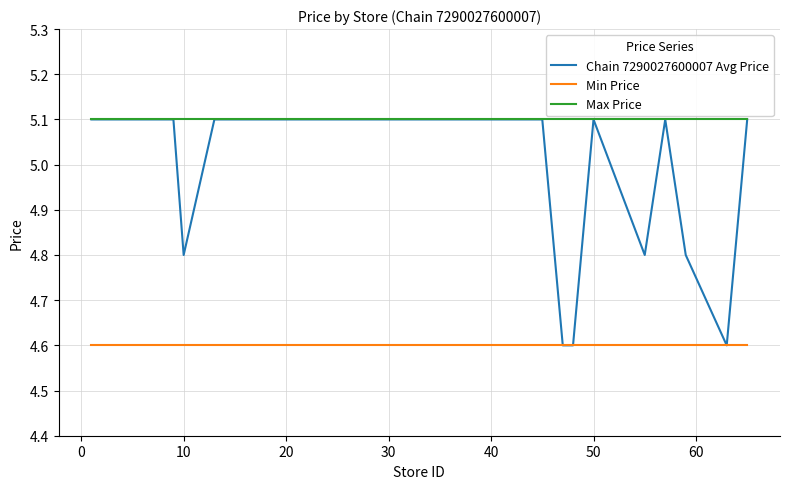

Which series has the largest range (max minus min)?

Chain 7290027600007 Avg Price